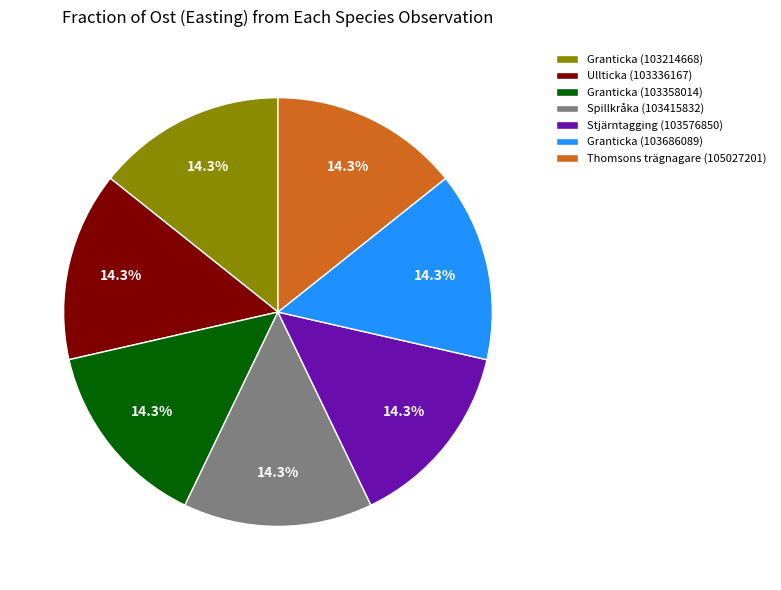

To the nearest percent, what percentage of the pie is Spillkråka (103415832)?

14%